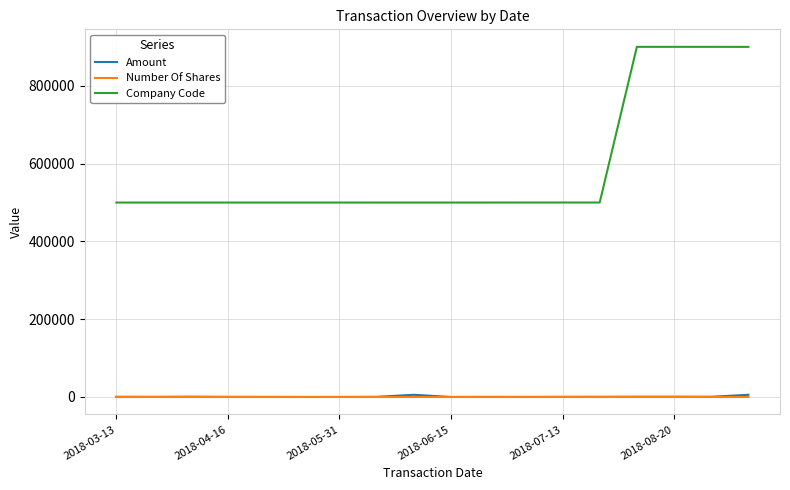

Which series has the largest total across all categories?

Company Code